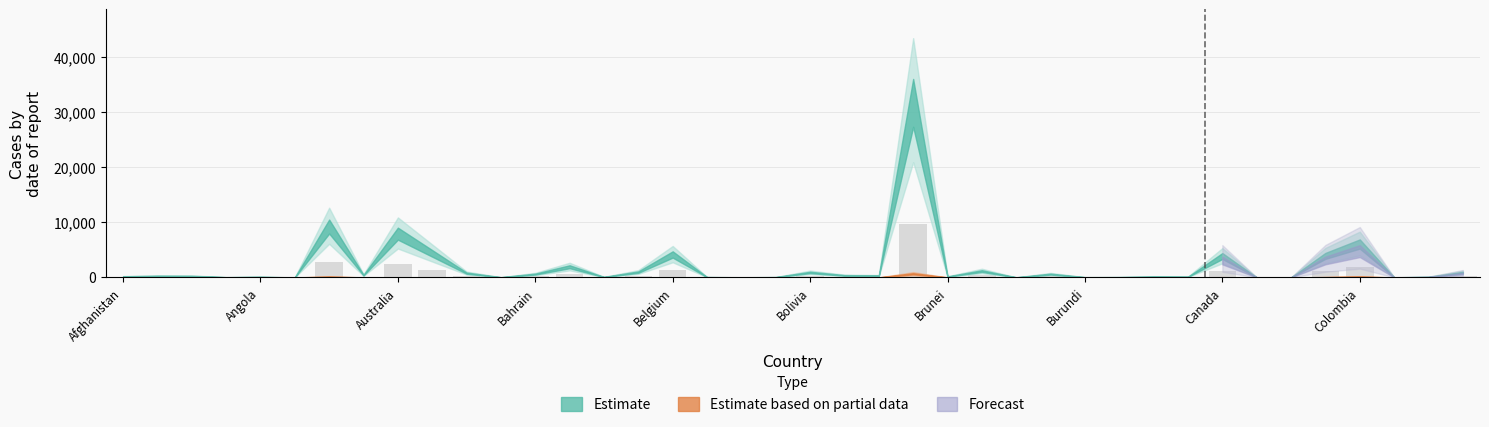

What is the greatest value displayed?

9639.1